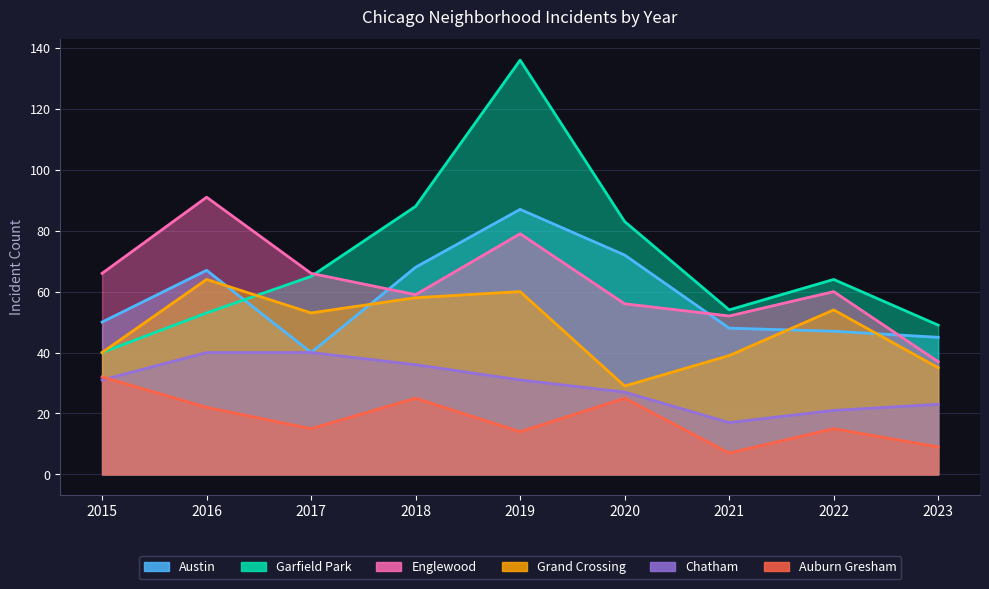

Where is the first local minimum for Austin?

2017